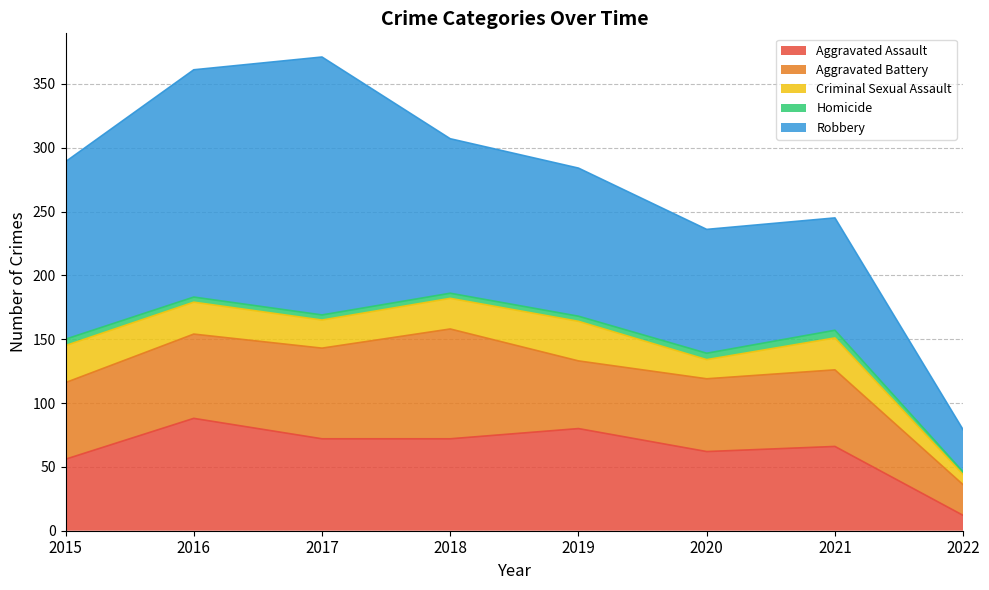

Is the value of Robbery at 2015 greater than the value of Homicide at 2015?

Yes